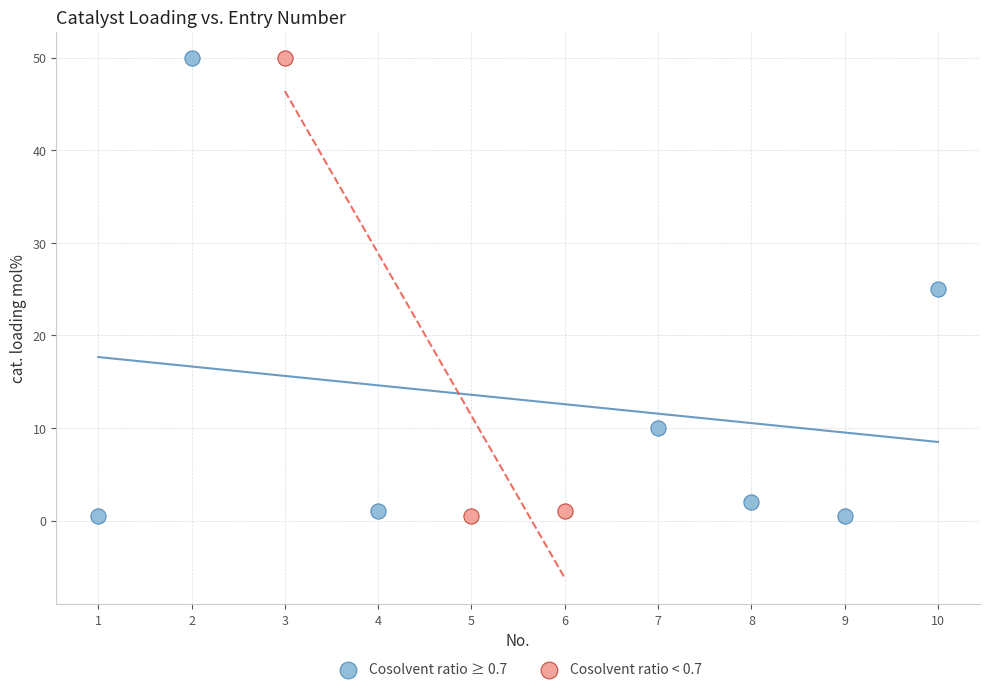

What are all the series names shown in the legend?

Cosolvent ratio ≥ 0.7, Cosolvent ratio < 0.7